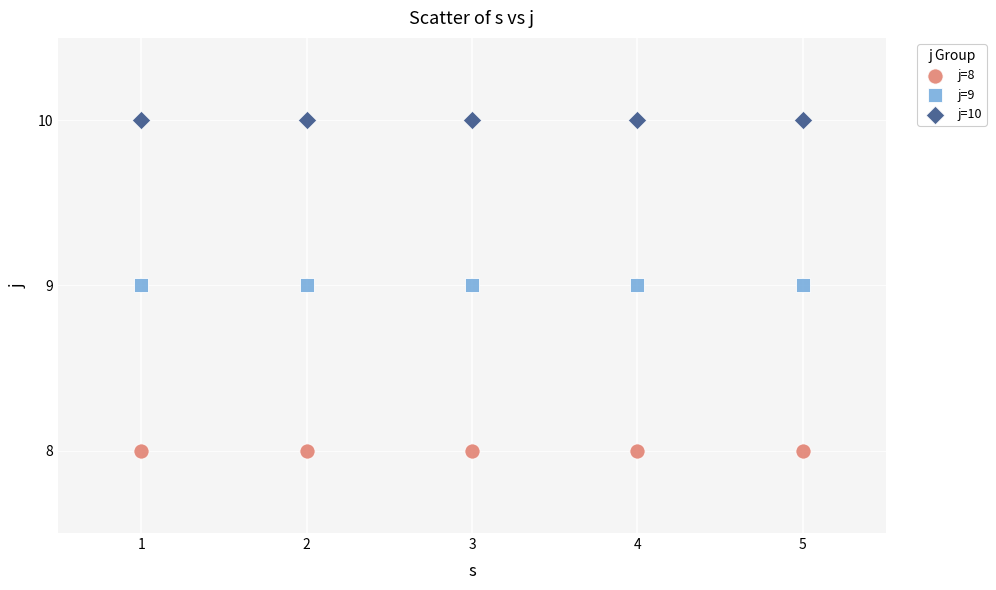

Which series reaches the minimum Y coordinate?

j=8